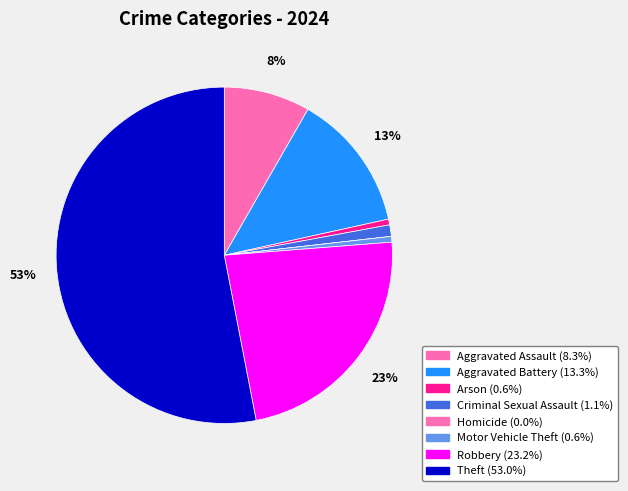

Is there a majority slice in this chart?

Yes